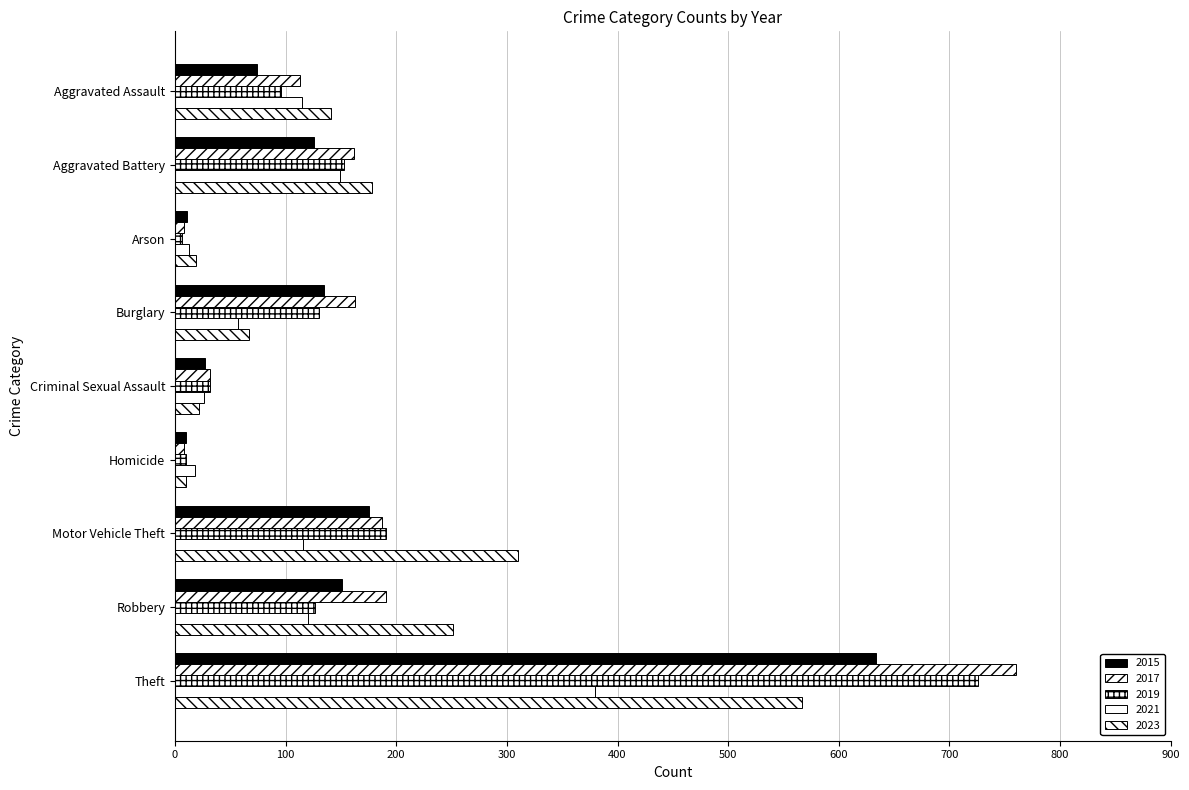

Count the number of data series in this chart.

5